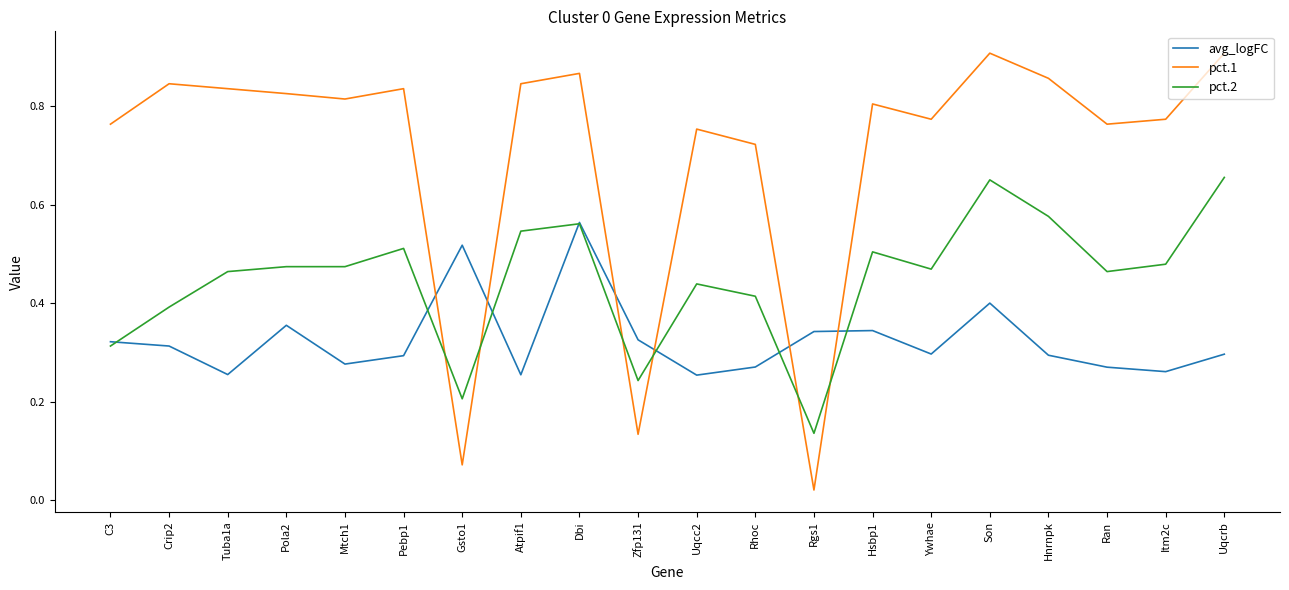

At which label is pct.1 closest to 0?

Rgs1